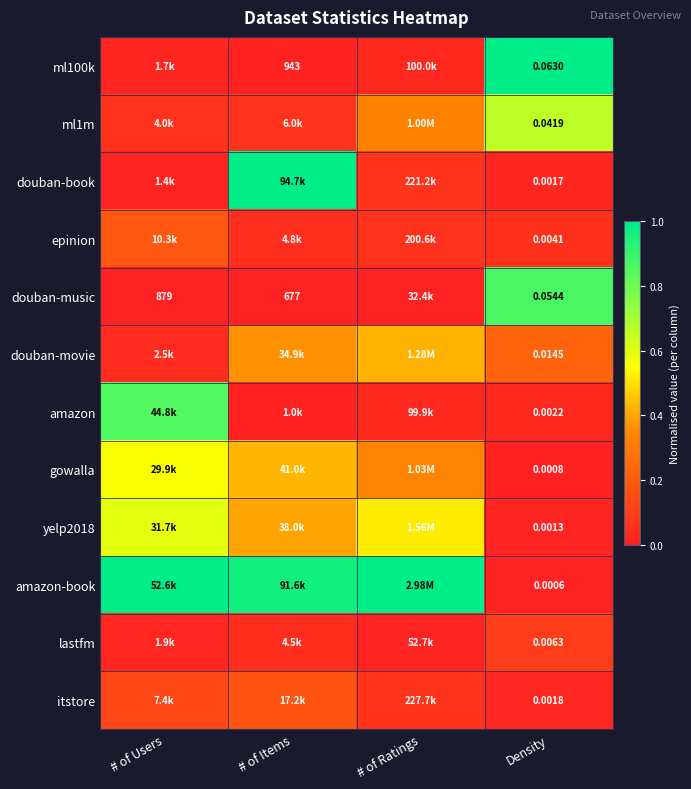

Is the value of amazon at # of Items greater than the value of ml1m at # of Items?

No